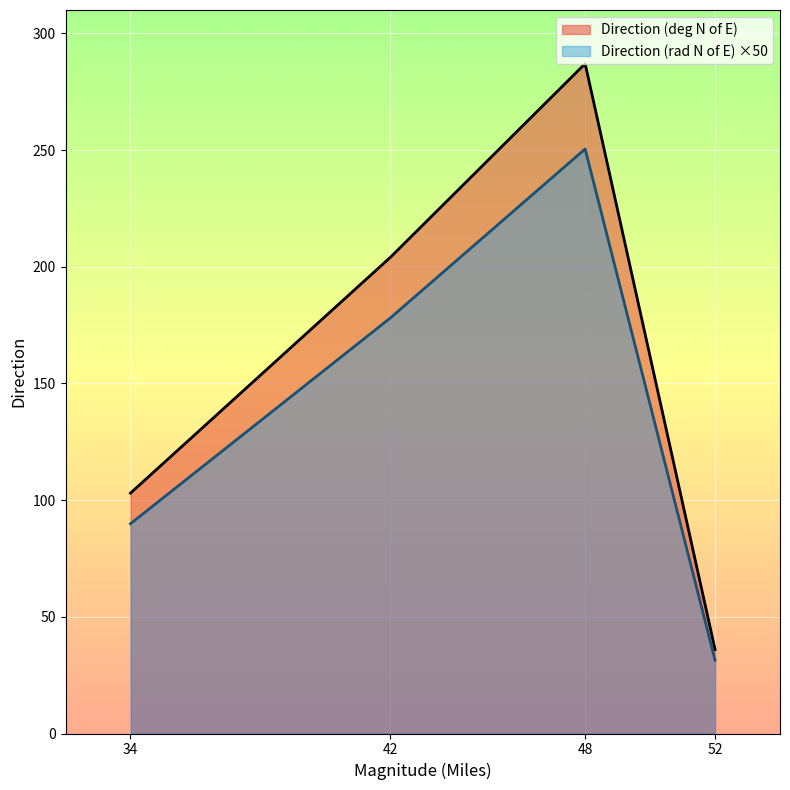

List the series in order of their overall mean, highest first.

Direction (deg N of E), Direction (rad N of E) ×50